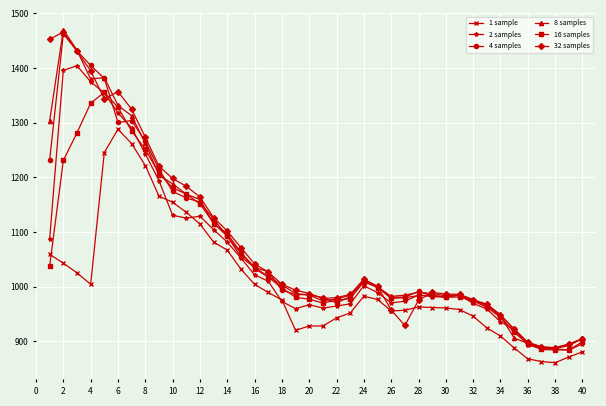

True or false: 16 samples and 1 sample intersect in this chart.

True